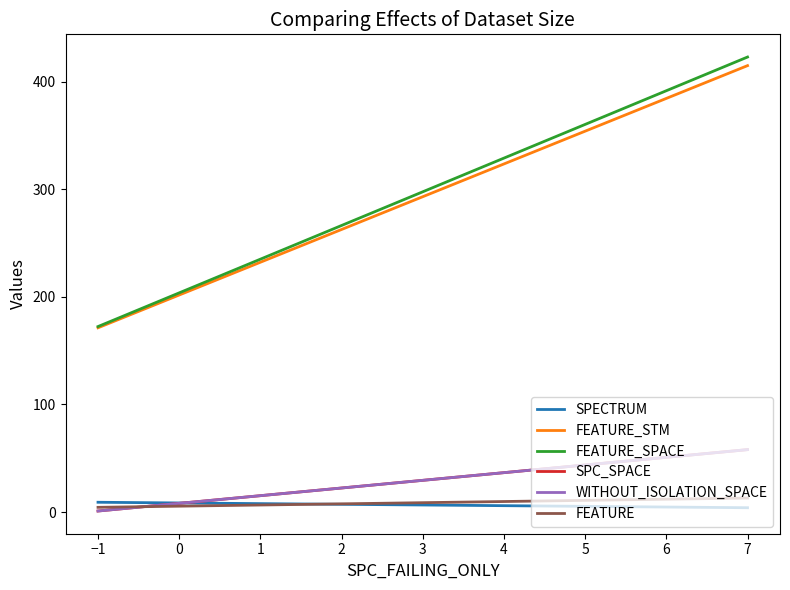

List the series in order of their peak value, highest first.

FEATURE_SPACE, FEATURE_STM, SPC_SPACE, WITHOUT_ISOLATION_SPACE, FEATURE, SPECTRUM